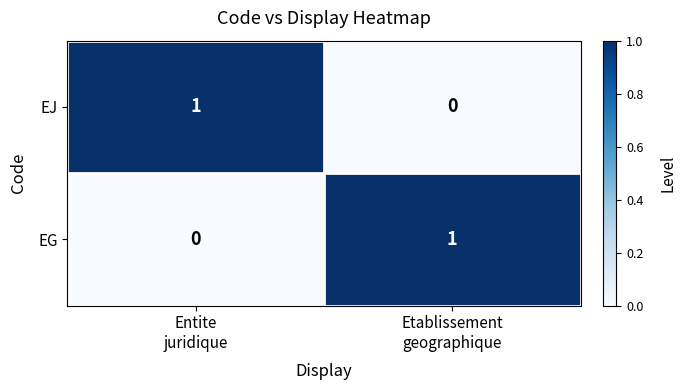

Reading right to left, transcribe all the data shown in this chart.

EJ: 0	1
EG: 1	0